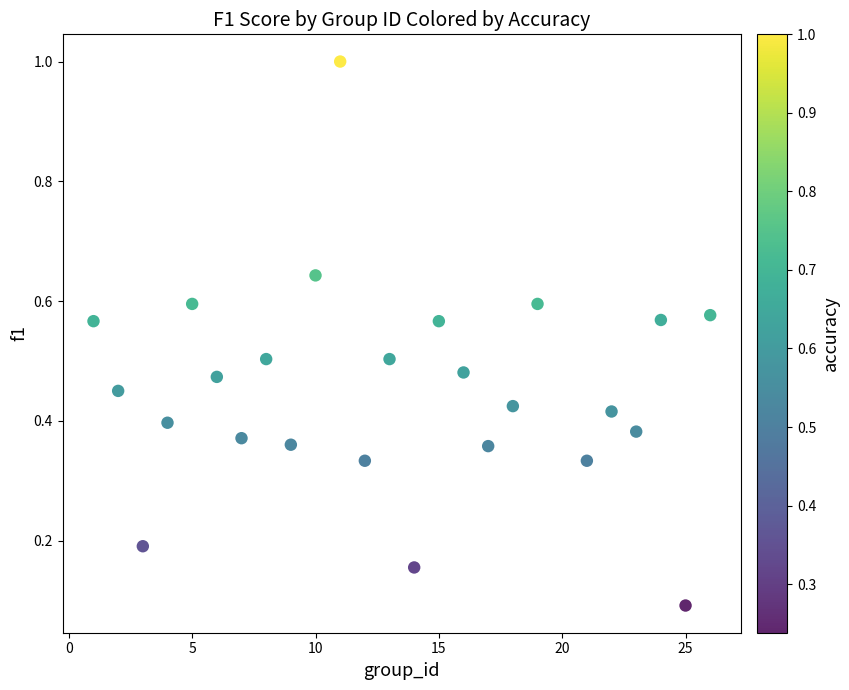

What is the range of Y values (max minus min)?

0.9